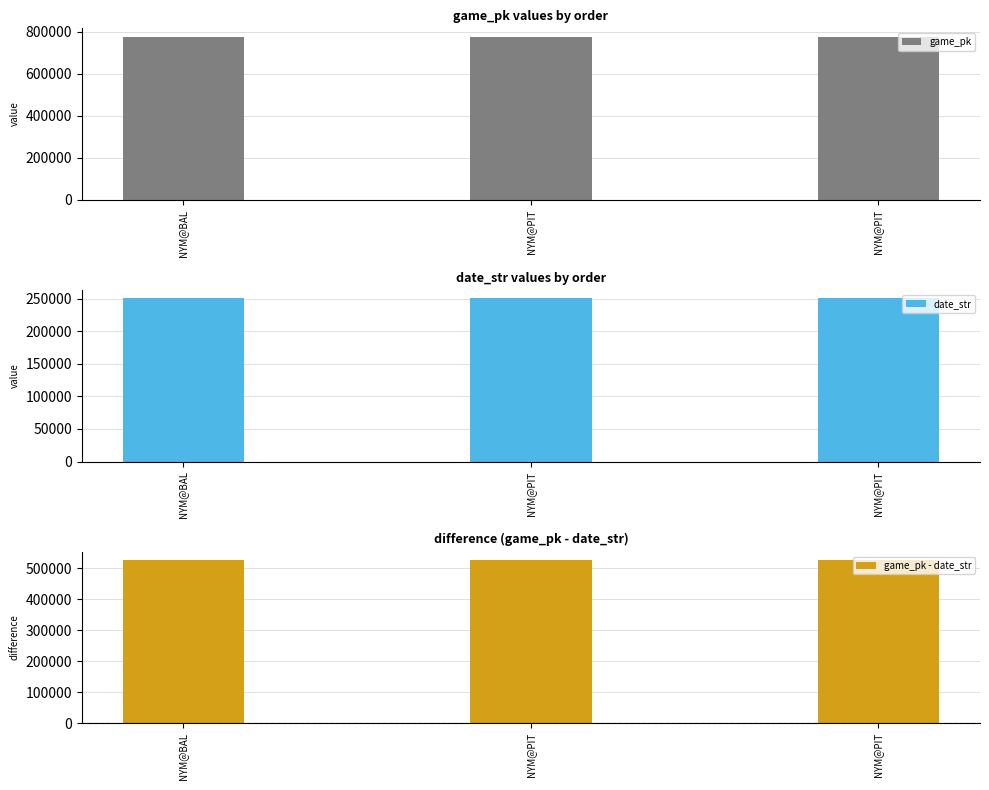

Reading right to left, what are all the values shown in this chart?

game_pk: 777325	777313	777198
date_str: 250628	250629	250708
game_pk - date_str: 526697	526684	526490